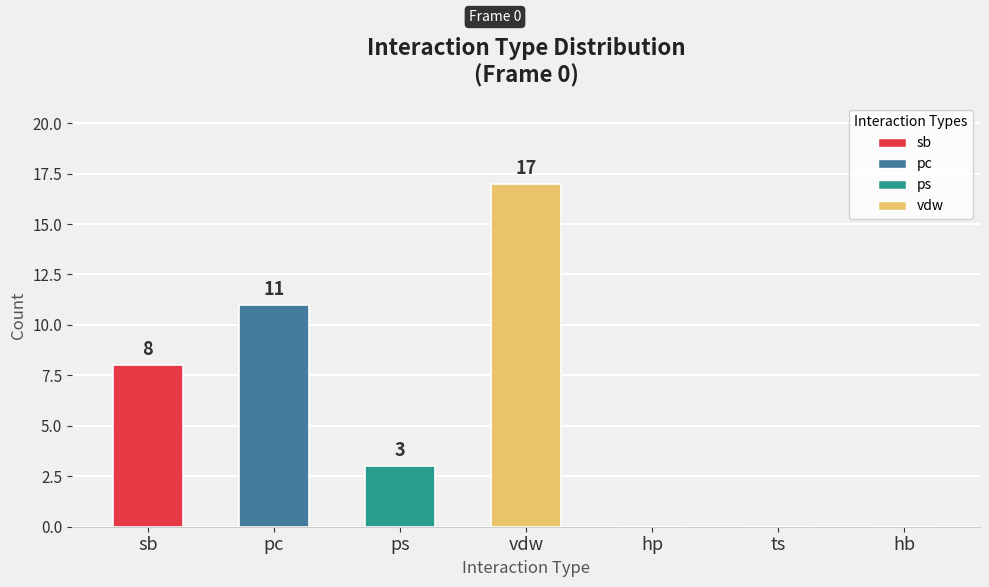

Count the values in the range 0 to 11.

6